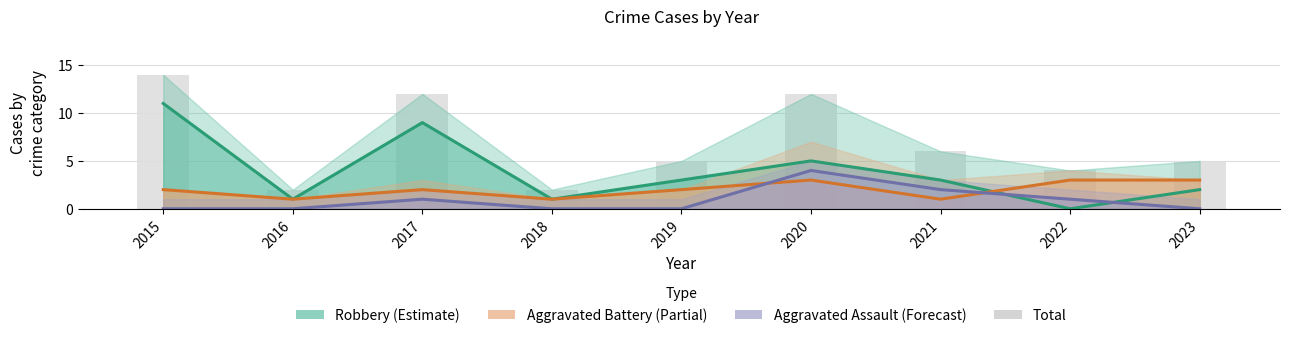

What is the sum of all Aggravated Assault values?

8